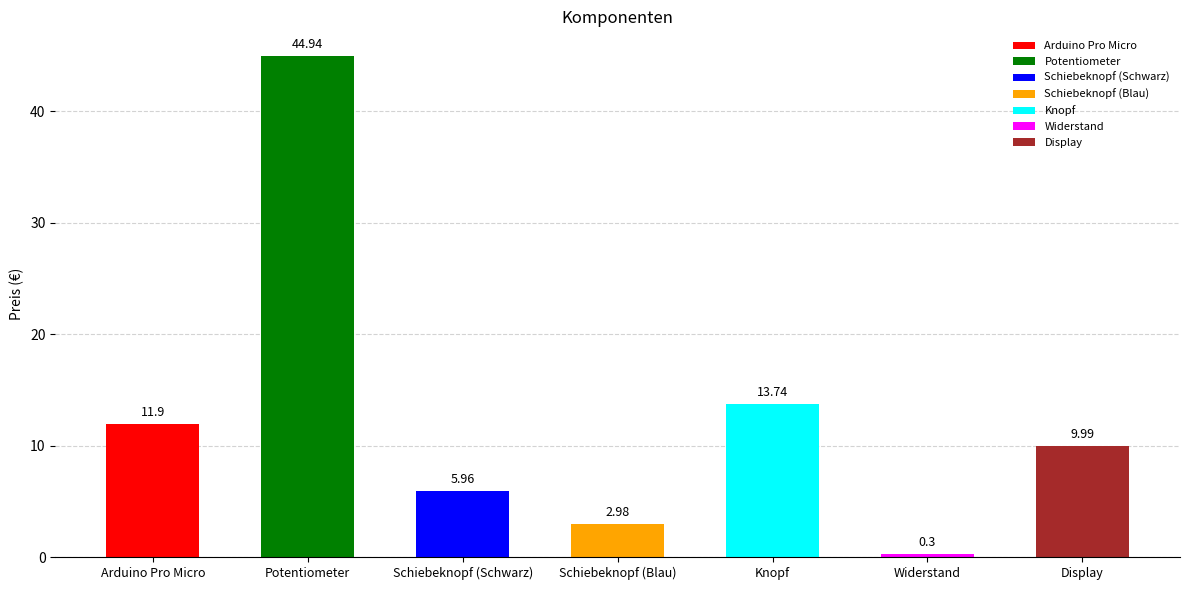

What is the label of the 5th bar from the right?

Schiebeknopf (Schwarz)